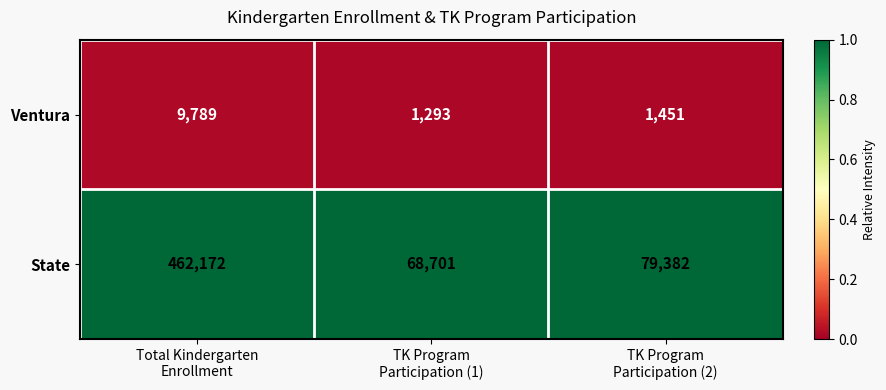

Which series has the largest range (max minus min)?

State